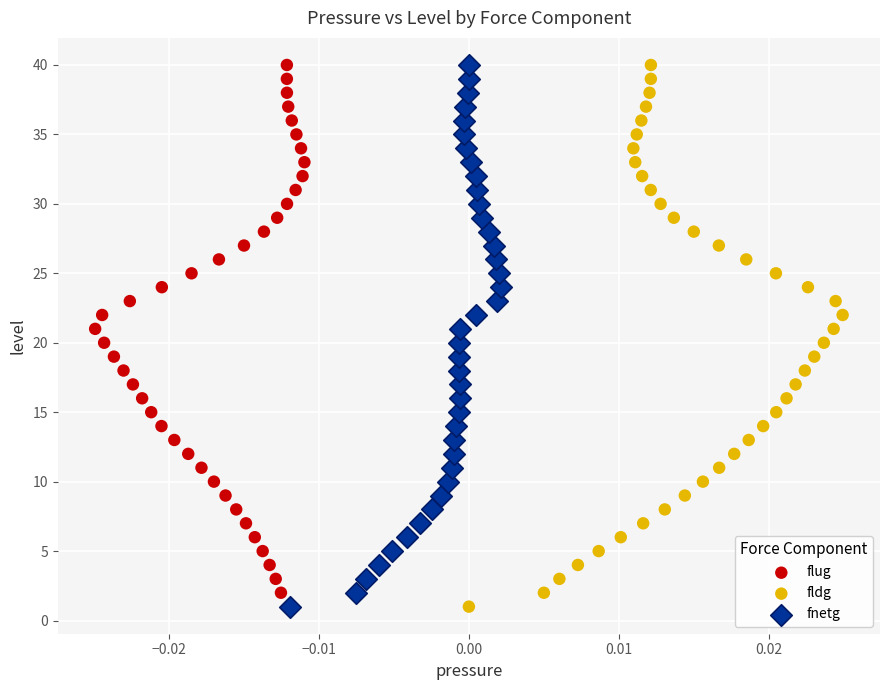

What are all the series names shown in the legend?

flug, fldg, fnetg